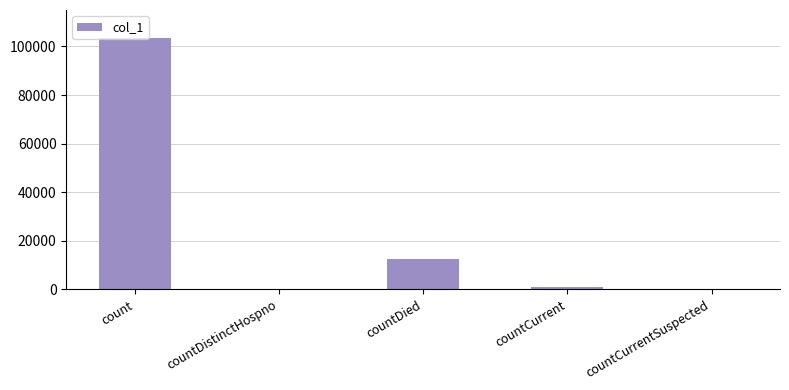

Which label corresponds to the largest value in the chart?

count